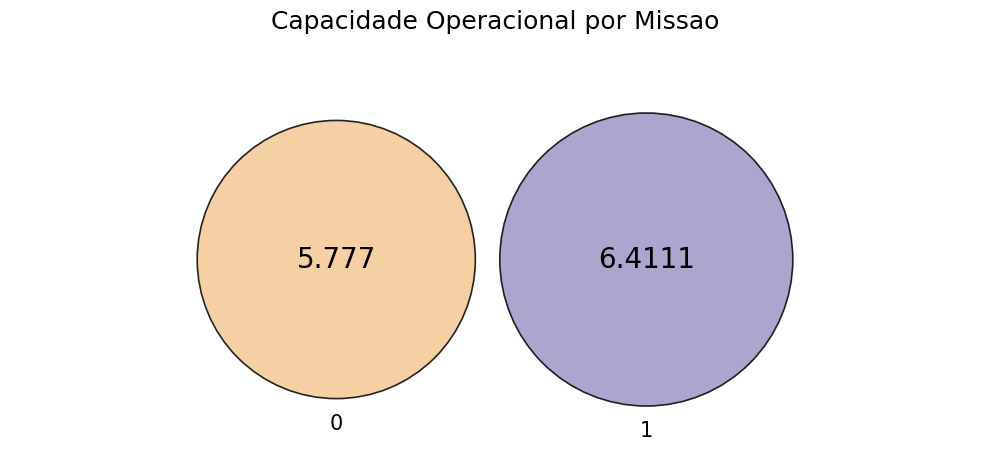

Which has a higher value, 1 or 0?

1